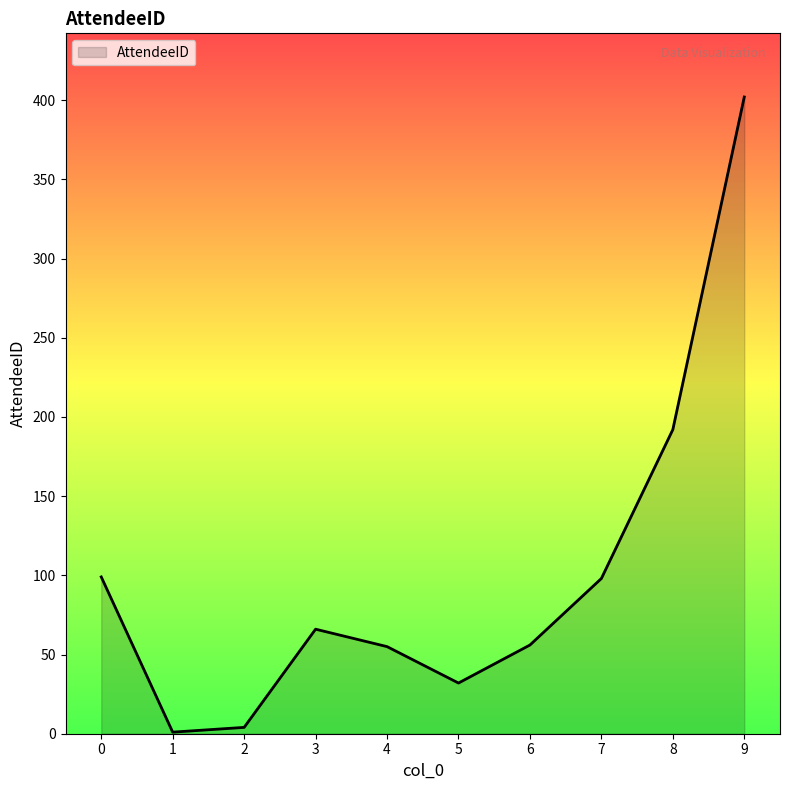

What is the greatest value displayed?

402